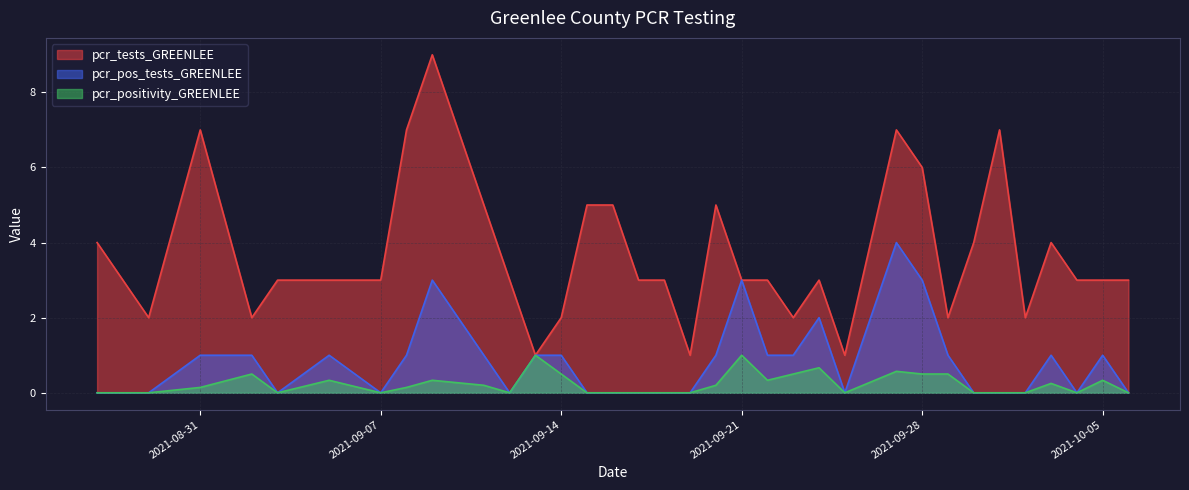

True or false: pcr_positivity_GREENLEE and pcr_pos_tests_GREENLEE intersect in this chart.

False